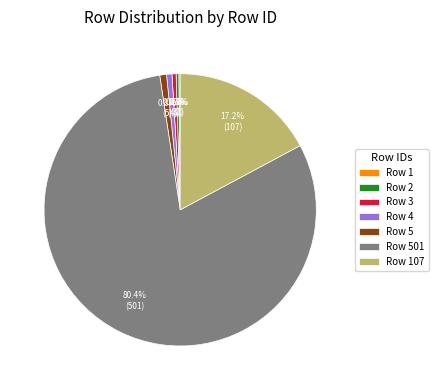

Which category has the biggest portion of the pie?

Row 501